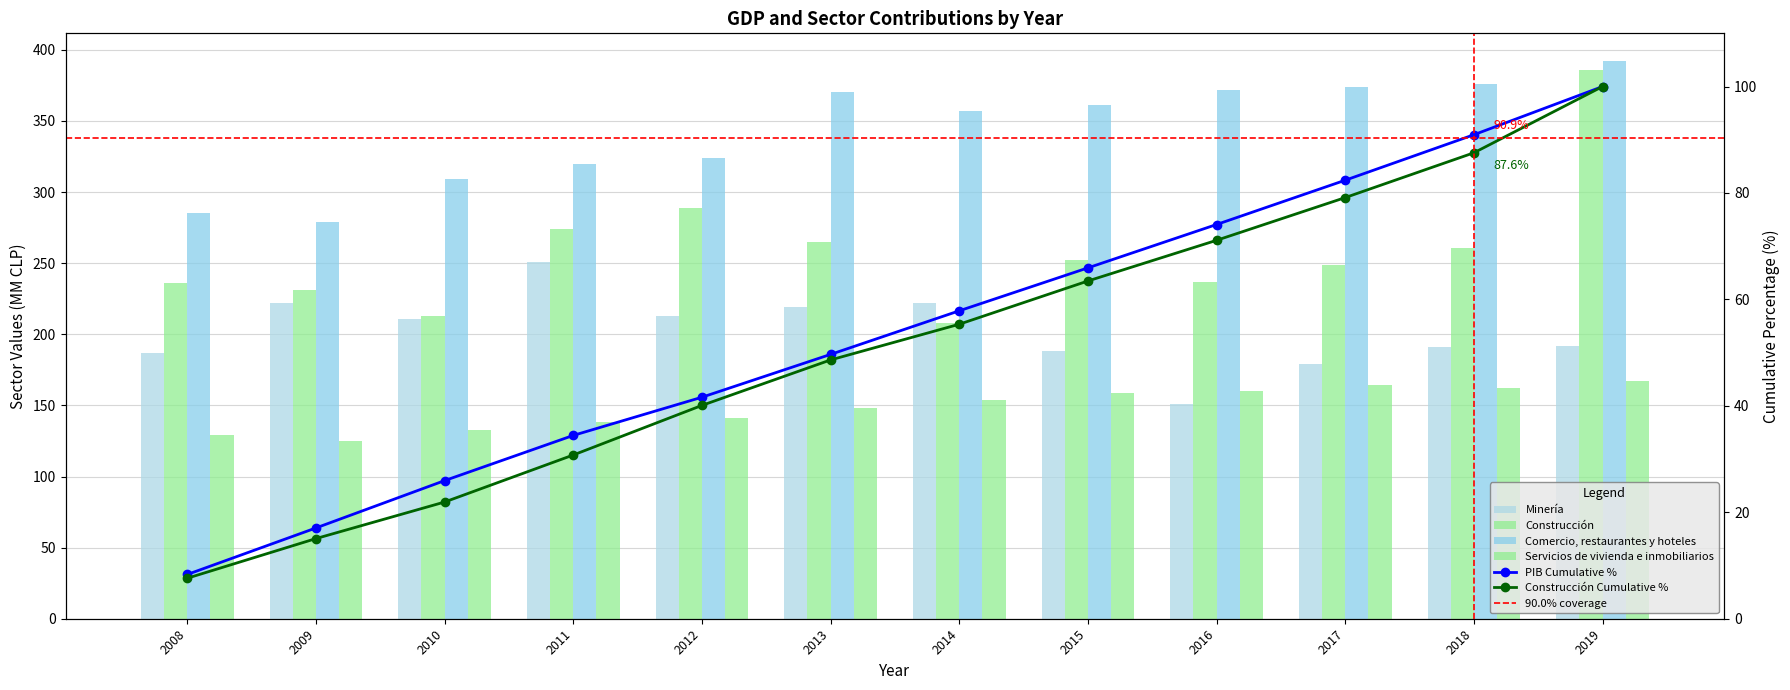

What is the highest value of the Construcción series?

386